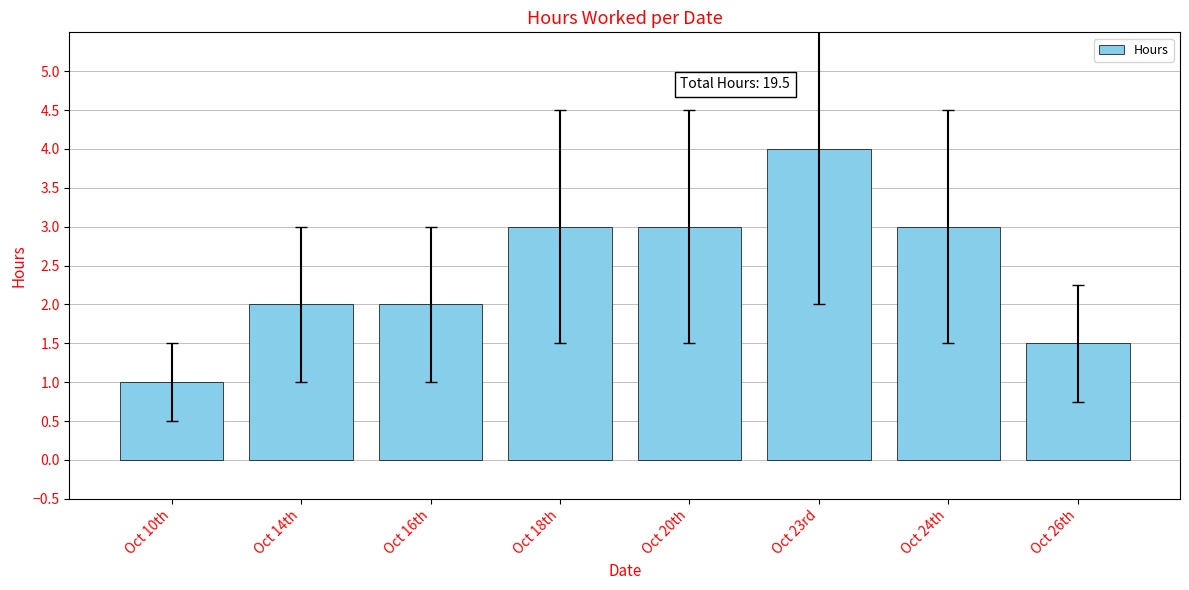

What is the change in value from Oct 18th to Oct 23rd?

+1.0